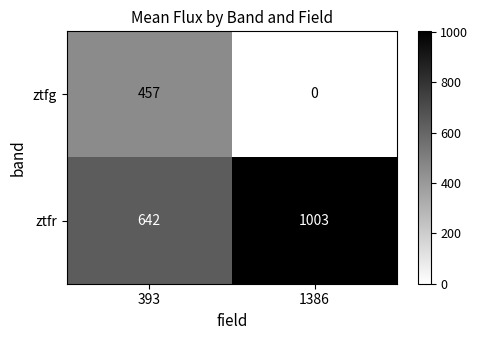

Which series has the widest spread of values?

ztfg